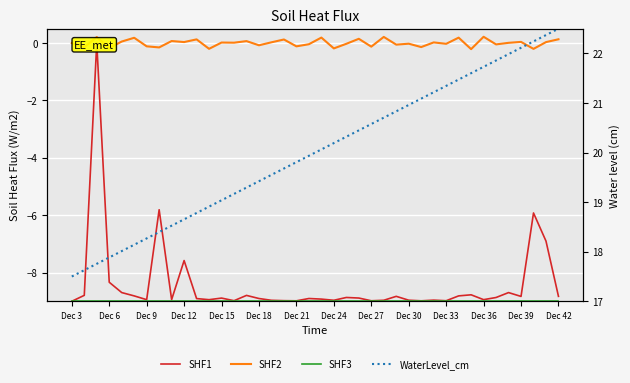

Reading left to right, what are all the values shown in this chart?

SHF1: -9.0	-8.8	0.0	-8.3	-8.7	-8.8	-8.9	-5.8	-8.9	-7.6	-8.9	-8.9	-8.9	-9.0	-8.8	-8.9	-9.0	-9.0	-9.0	-8.9	-8.9	-9.0	-8.9	-8.9	-9.0	-9.0	-8.8	-9.0	-9.0	-9.0	-9.0	-8.8	-8.8	-8.9	-8.9	-8.7	-8.8	-5.9	-6.9	-8.8
SHF2: 0.0	-0.1	0.2	-0.2	0.1	0.2	-0.1	-0.2	0.1	0.0	0.1	-0.2	0.0	0.0	0.1	-0.1	0.0	0.1	-0.1	-0.0	0.2	-0.2	-0.0	0.1	-0.1	0.2	-0.1	-0.0	-0.1	0.0	-0.0	0.2	-0.2	0.2	-0.0	0.0	0.0	-0.2	0.0	0.1
SHF3: 17.0	17.0	17.0	17.0	17.0	17.0	17.0	17.0	17.0	17.0	17.0	17.0	17.0	17.0	17.0	17.0	17.0	17.0	17.0	17.0	17.0	17.0	17.0	17.0	17.0	17.0	17.0	17.0	17.0	17.0	17.0	17.0	17.0	17.0	17.0	17.0	17.0	17.0	17.0	17.0
WaterLevel_cm: 17.5	17.6	17.8	17.9	18.0	18.1	18.3	18.4	18.5	18.7	18.8	18.9	19.0	19.2	19.3	19.4	19.6	19.7	19.8	19.9	20.1	20.2	20.3	20.4	20.6	20.7	20.8	21.0	21.1	21.2	21.3	21.5	21.6	21.7	21.9	22.0	22.1	22.2	22.4	22.5